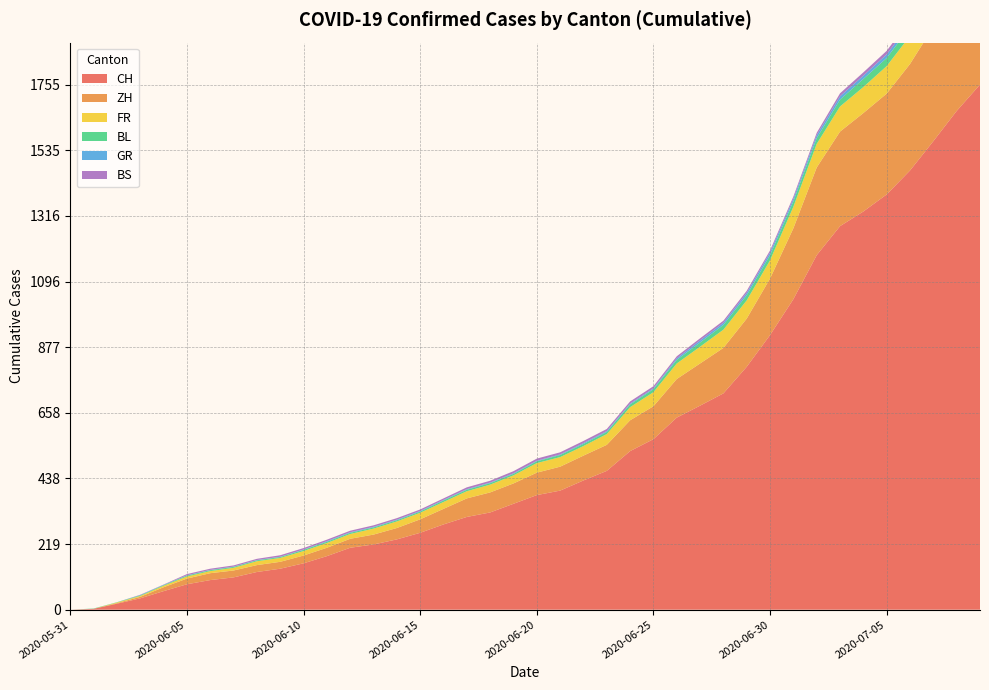

Reading right to left, what are all the values shown in this chart?

CH: 2020-07-09=1755	2020-07-08=1667	2020-07-07=1566	2020-07-06=1468	2020-07-05=1388	2020-07-04=1331	2020-07-03=1282	2020-07-02=1185	2020-07-01=1038	2020-06-30=918	2020-06-29=812	2020-06-28=723	2020-06-27=682	2020-06-26=642	2020-06-25=570	2020-06-24=530	2020-06-23=464	2020-06-22=432	2020-06-21=398	2020-06-20=383	2020-06-19=354	2020-06-18=325	2020-06-17=310	2020-06-16=285	2020-06-15=257	2020-06-14=235	2020-06-13=218	2020-06-12=207	2020-06-11=179	2020-06-10=155	2020-06-09=137	2020-06-08=126	2020-06-07=108	2020-06-06=99	2020-06-05=85	2020-06-04=62	2020-06-03=38	2020-06-02=20	2020-06-01=3	2020-05-31=0
ZH: 2020-07-09=424	2020-07-08=405	2020-07-07=382	2020-07-06=356	2020-07-05=337	2020-07-04=329	2020-07-03=316	2020-07-02=293	2020-07-01=237	2020-06-30=189	2020-06-29=161	2020-06-28=152	2020-06-27=141	2020-06-26=129	2020-06-25=110	2020-06-24=103	2020-06-23=87	2020-06-22=83	2020-06-21=80	2020-06-20=75	2020-06-19=68	2020-06-18=67	2020-06-17=62	2020-06-16=52	2020-06-15=45	2020-06-14=38	2020-06-13=33	2020-06-12=30	2020-06-11=28	2020-06-10=26	2020-06-09=23	2020-06-08=23	2020-06-07=23	2020-06-06=23	2020-06-05=19	2020-06-04=13	2020-06-03=5	2020-06-02=2	2020-06-01=0	2020-05-31=0
FR: 2020-07-09=100	2020-07-08=99	2020-07-07=96	2020-07-06=94	2020-07-05=92	2020-07-04=87	2020-07-03=84	2020-07-02=79	2020-07-01=72	2020-06-30=61	2020-06-29=61	2020-06-28=61	2020-06-27=56	2020-06-26=52	2020-06-25=47	2020-06-24=44	2020-06-23=36	2020-06-22=32	2020-06-21=32	2020-06-20=32	2020-06-19=27	2020-06-18=26	2020-06-17=24	2020-06-16=23	2020-06-15=22	2020-06-14=22	2020-06-13=20	2020-06-12=16	2020-06-11=16	2020-06-10=15	2020-06-09=13	2020-06-08=13	2020-06-07=9	2020-06-06=7	2020-06-05=7	2020-06-04=5	2020-06-03=3	2020-06-02=2	2020-06-01=0	2020-05-31=0
BL: 2020-07-09=38	2020-07-08=35	2020-07-07=32	2020-07-06=29	2020-07-05=27	2020-07-04=27	2020-07-03=23	2020-07-02=19	2020-07-01=18	2020-06-30=17	2020-06-29=17	2020-06-28=16	2020-06-27=14	2020-06-26=12	2020-06-25=10	2020-06-24=9	2020-06-23=7	2020-06-22=7	2020-06-21=7	2020-06-20=6	2020-06-19=5	2020-06-18=5	2020-06-17=5	2020-06-16=5	2020-06-15=4	2020-06-14=4	2020-06-13=4	2020-06-12=4	2020-06-11=4	2020-06-10=4	2020-06-09=3	2020-06-08=3	2020-06-07=3	2020-06-06=3	2020-06-05=3	2020-06-04=2	2020-06-03=2	2020-06-02=1	2020-06-01=1	2020-05-31=0
GR: 2020-07-09=18	2020-07-08=16	2020-07-07=14	2020-07-06=13	2020-07-05=12	2020-07-04=11	2020-07-03=11	2020-07-02=10	2020-07-01=9	2020-06-30=9	2020-06-29=8	2020-06-28=7	2020-06-27=7	2020-06-26=5	2020-06-25=3	2020-06-24=3	2020-06-23=3	2020-06-22=3	2020-06-21=2	2020-06-20=2	2020-06-19=2	2020-06-18=2	2020-06-17=2	2020-06-16=2	2020-06-15=2	2020-06-14=2	2020-06-13=2	2020-06-12=2	2020-06-11=2	2020-06-10=1	2020-06-09=1	2020-06-08=1	2020-06-07=1	2020-06-06=1	2020-06-05=1	2020-06-04=1	2020-06-03=1	2020-06-02=0	2020-06-01=0	2020-05-31=0
BS: 2020-07-09=21	2020-07-08=18	2020-07-07=15	2020-07-06=12	2020-07-05=12	2020-07-04=11	2020-07-03=10	2020-07-02=8	2020-07-01=7	2020-06-30=7	2020-06-29=7	2020-06-28=7	2020-06-27=7	2020-06-26=7	2020-06-25=7	2020-06-24=7	2020-06-23=7	2020-06-22=7	2020-06-21=7	2020-06-20=7	2020-06-19=7	2020-06-18=6	2020-06-17=6	2020-06-16=5	2020-06-15=5	2020-06-14=5	2020-06-13=5	2020-06-12=5	2020-06-11=5	2020-06-10=5	2020-06-09=5	2020-06-08=4	2020-06-07=4	2020-06-06=4	2020-06-05=4	2020-06-04=1	2020-06-03=1	2020-06-02=0	2020-06-01=0	2020-05-31=0